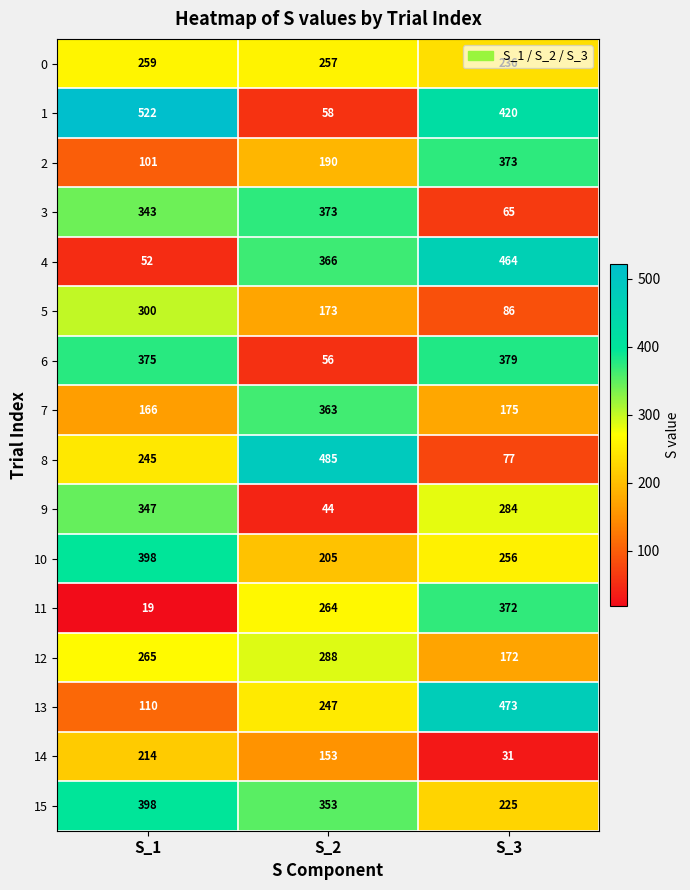

At S_2, list the series in order from largest to smallest.

8, 3, 4, 7, 15, 12, 11, 0, 13, 10, 2, 5, 14, 1, 6, 9